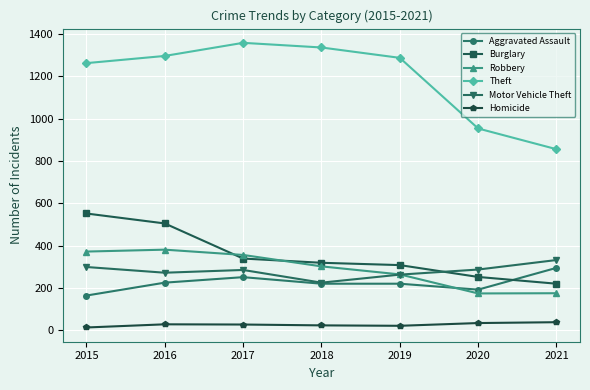

True or false: Burglary and Homicide cross at least once.

False